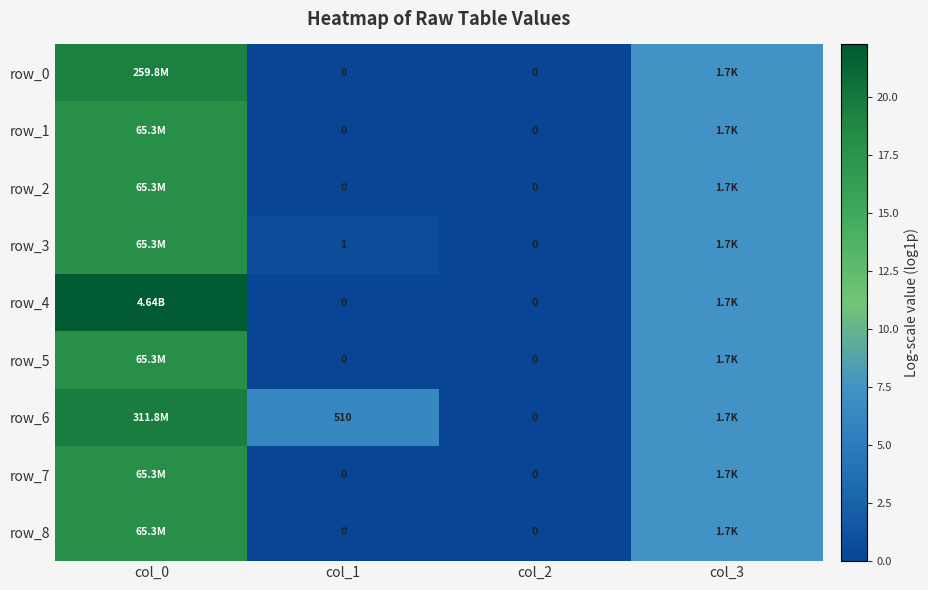

List the series in order of their peak value, highest first.

row_4, row_6, row_0, row_5, row_2, row_3, row_7, row_8, row_1